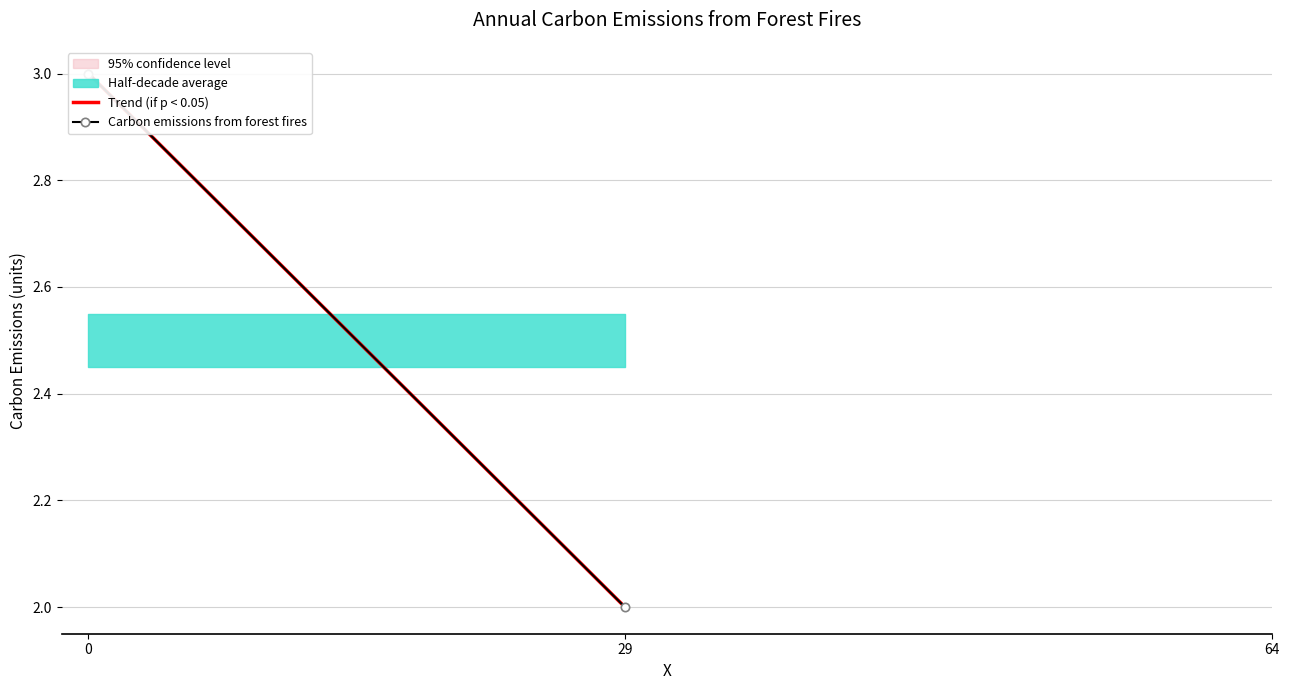

Which category has the lowest value across all series?

29